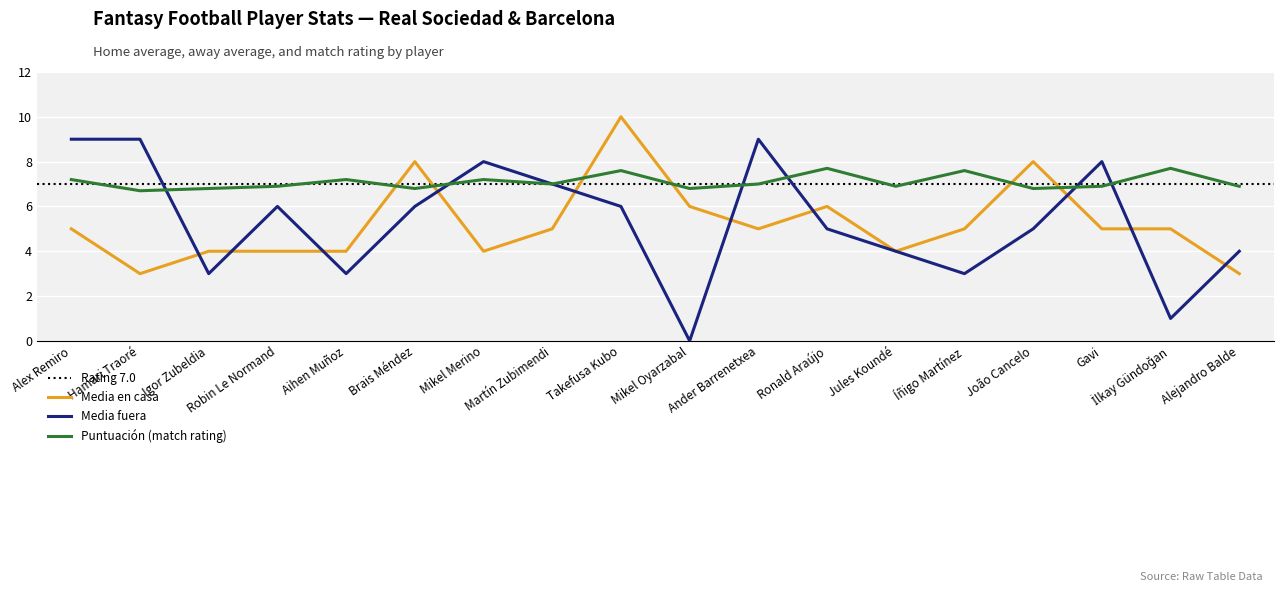

Which category has the highest value across all series?

Takefusa Kubo